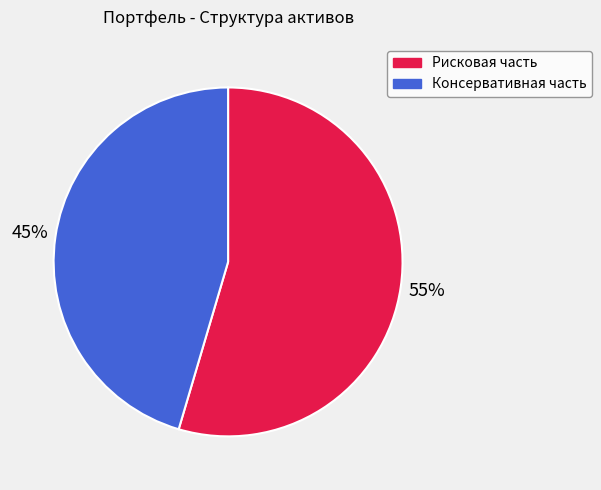

To the nearest percent, what is the average slice percentage?

50%